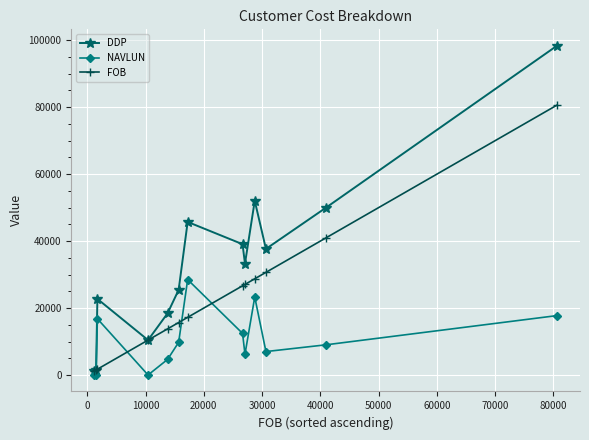

Which series has the widest spread of values?

DDP